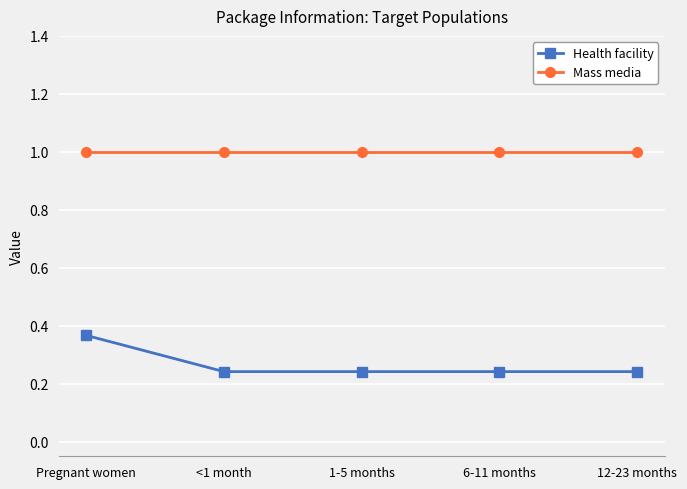

Which series has the largest range (max minus min)?

Health facility